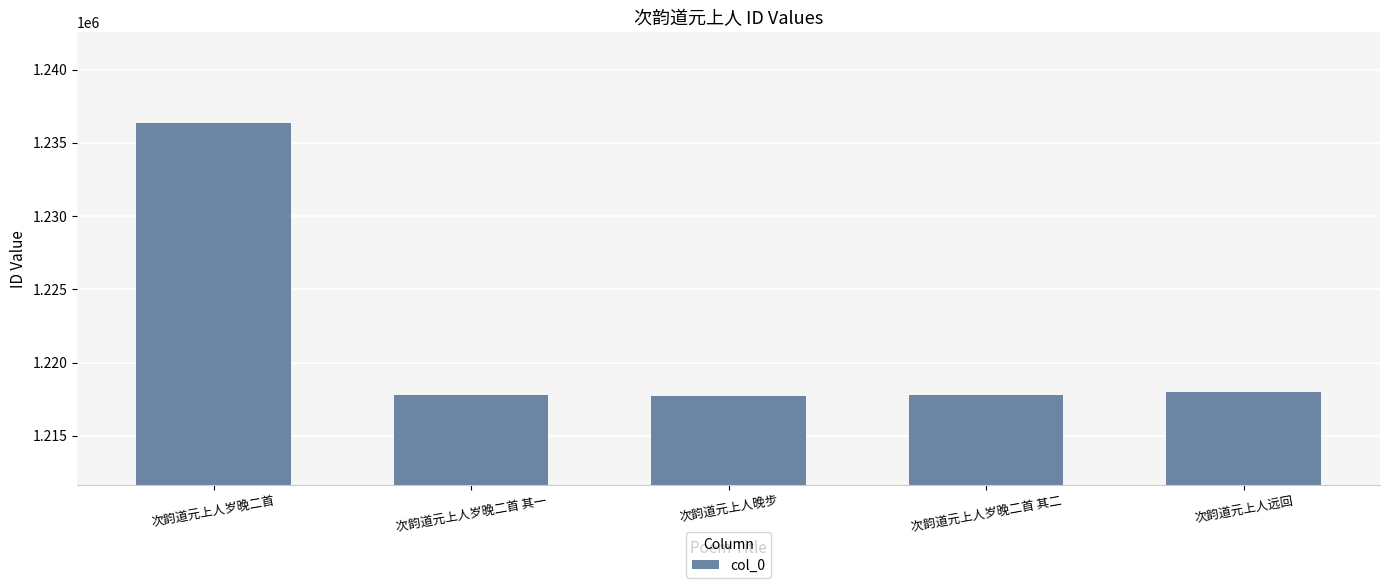

What is the ratio of the value at 次韵道元上人晚步 to the value at 次韵道元上人岁晚二首 其一?

1.0